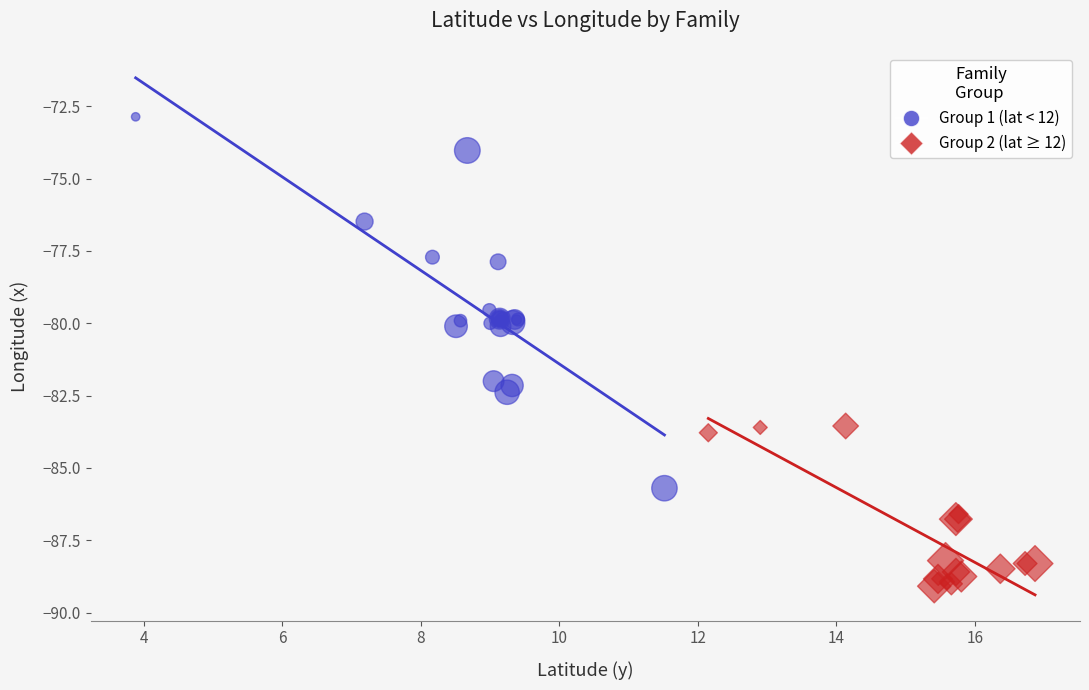

Which series reaches the maximum Y coordinate?

Group 1 (lat < 12)